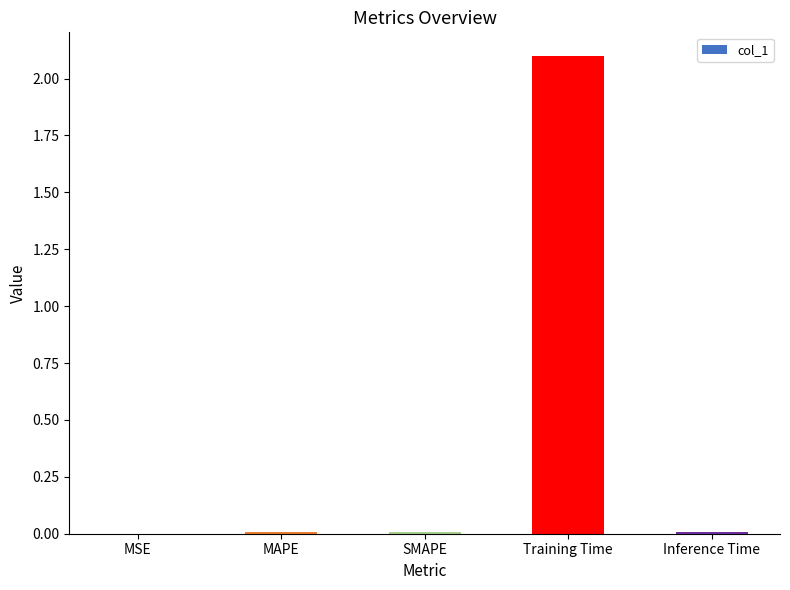

Which has a higher value, SMAPE or Training Time?

Training Time